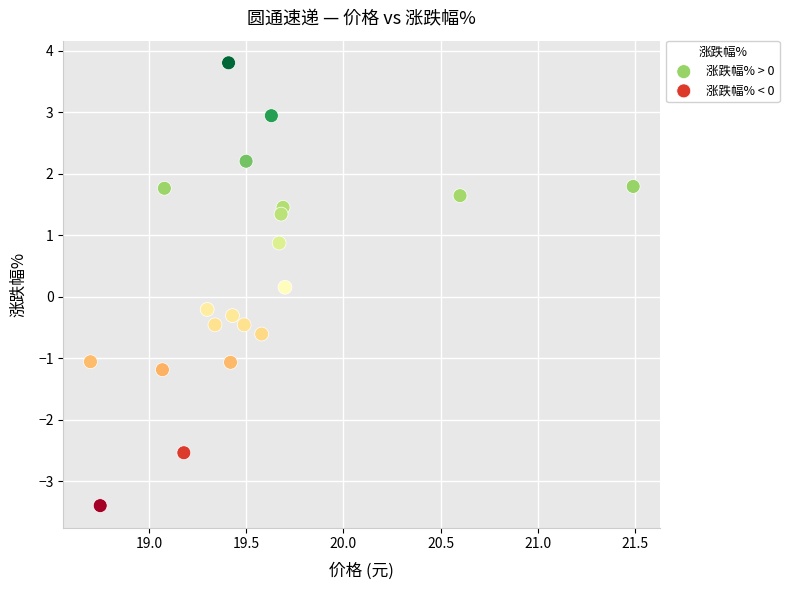

Which series contains the highest Y value?

涨跌幅% > 0